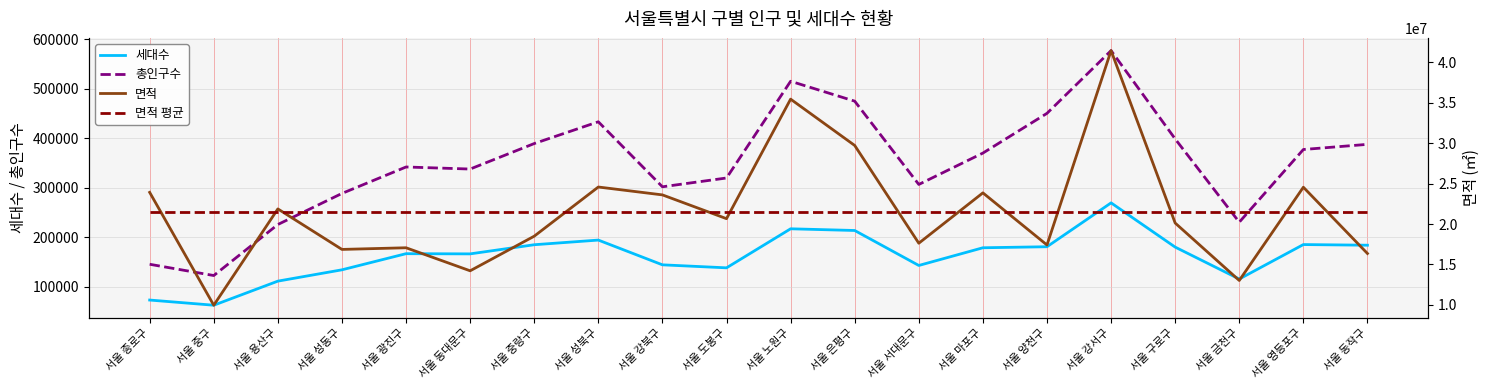

Rank the series at 서울 은평구 from lowest to highest value.

세대수, 총인구수, 면적 평균, 면적